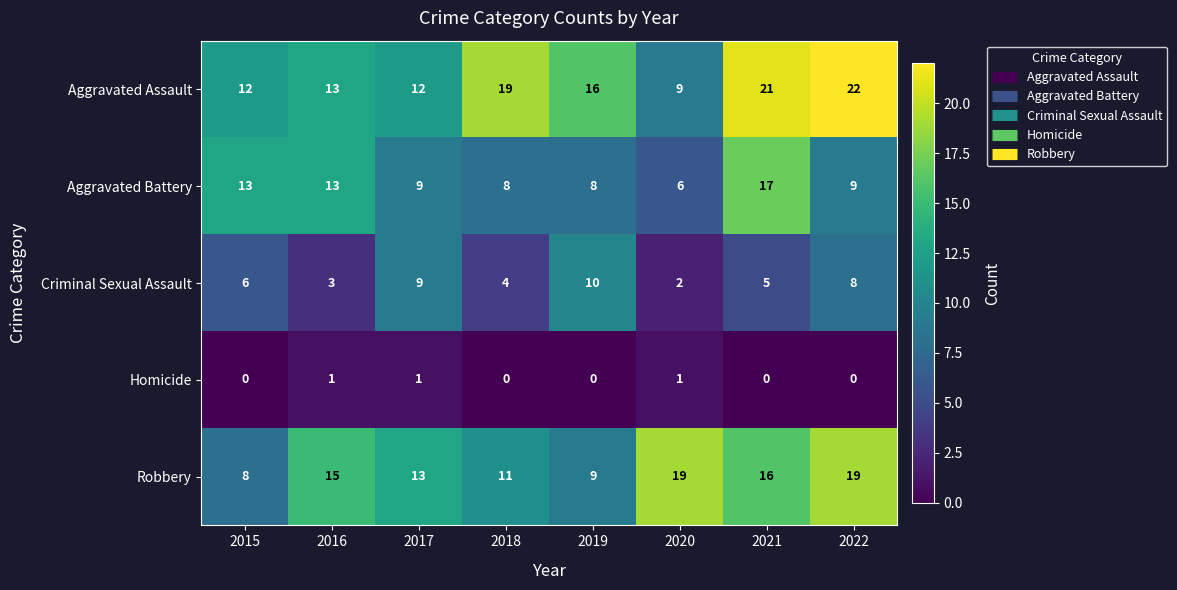

Between 2019 and 2021, which series saw the biggest shift?

Aggravated Battery